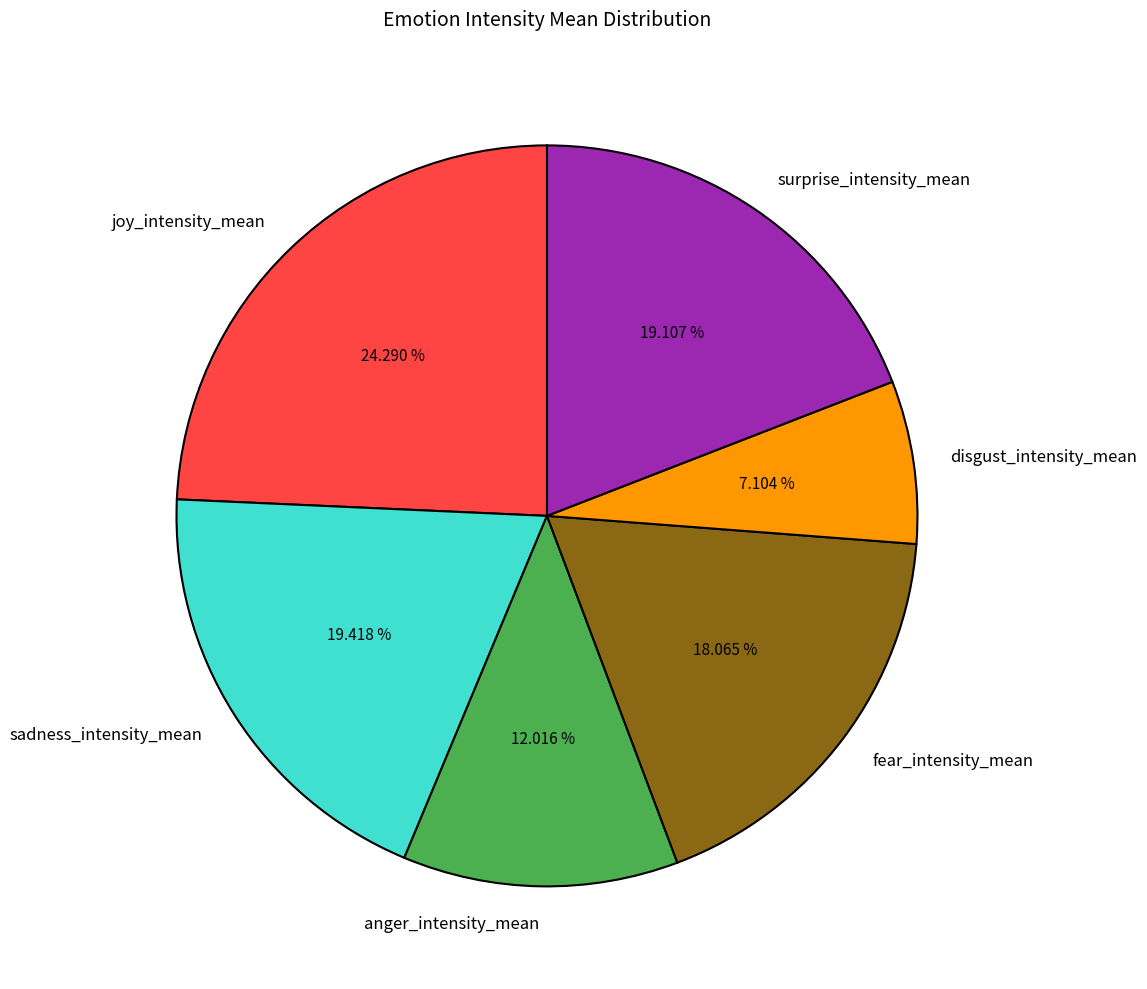

To the nearest percent, what is the difference between the disgust_intensity_mean and sadness_intensity_mean slice percentages?

12%